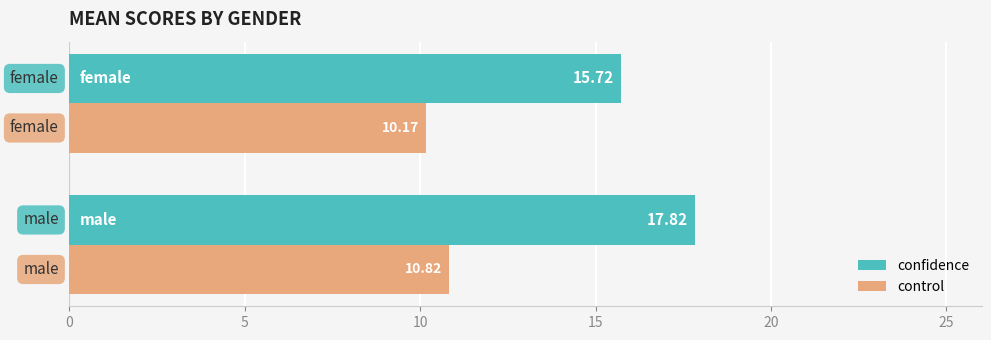

Which series has the widest spread of values?

confidence